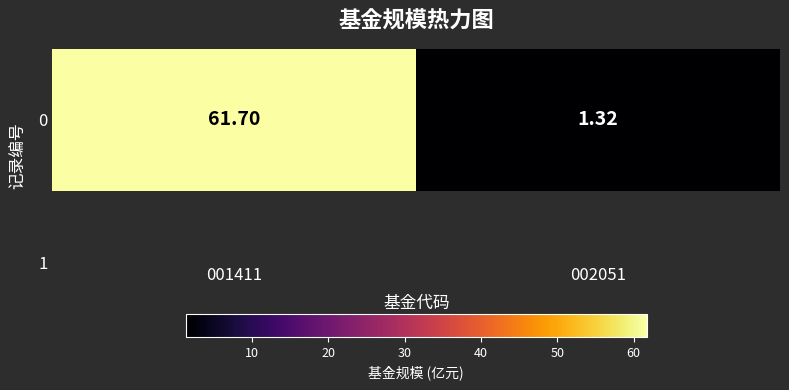

List the labels in order of value, smallest first.

002051, 001411